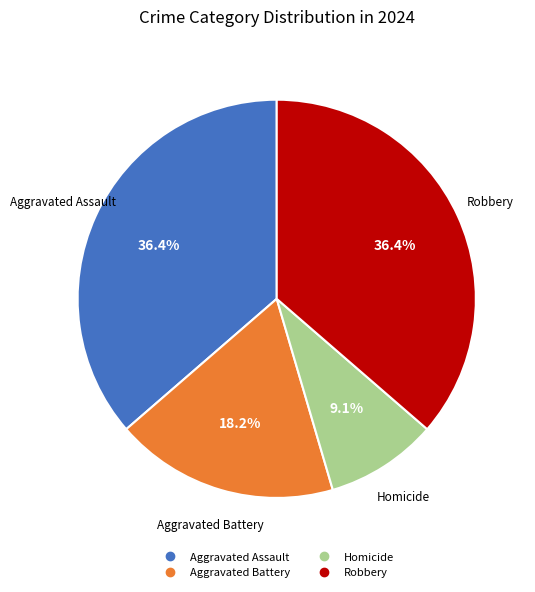

Is there any slice that represents more than half of the pie?

No